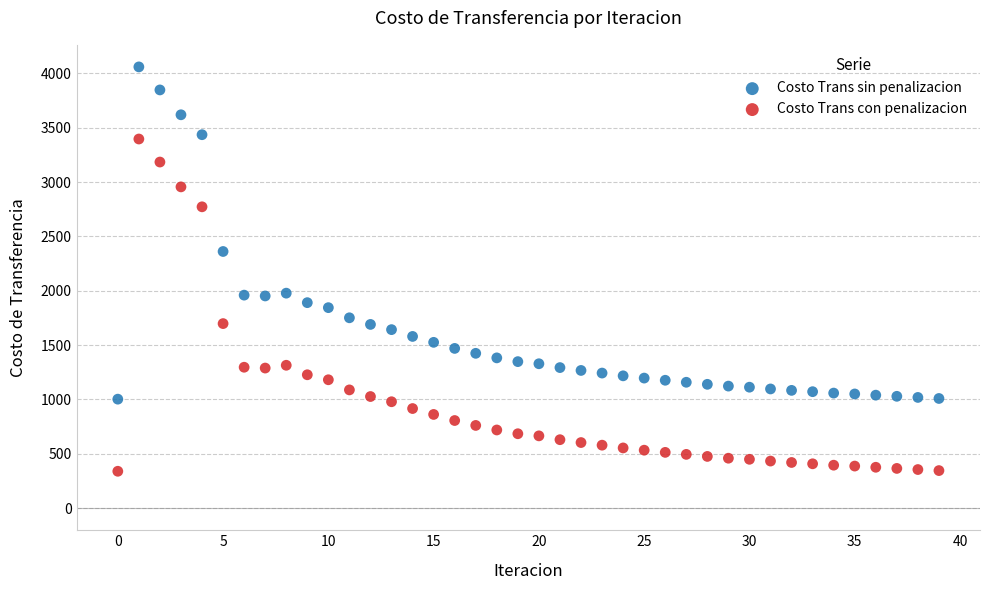

Which series contains the highest Y value?

Costo Trans sin penalizacion